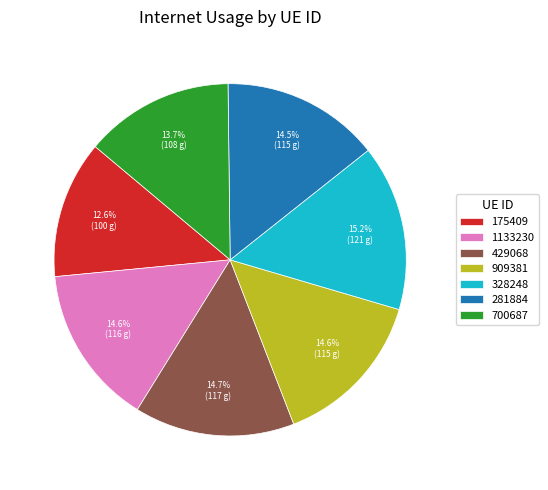

Which category has the smallest portion of the pie?

175409